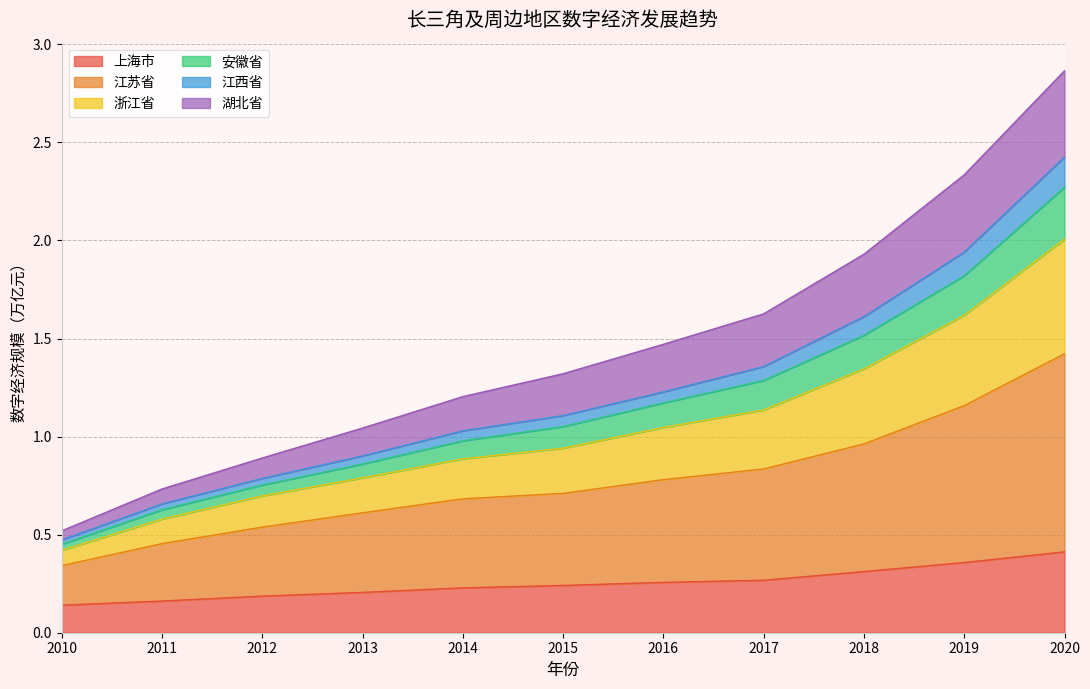

True or false: 湖北省 and 安徽省 intersect in this chart.

False